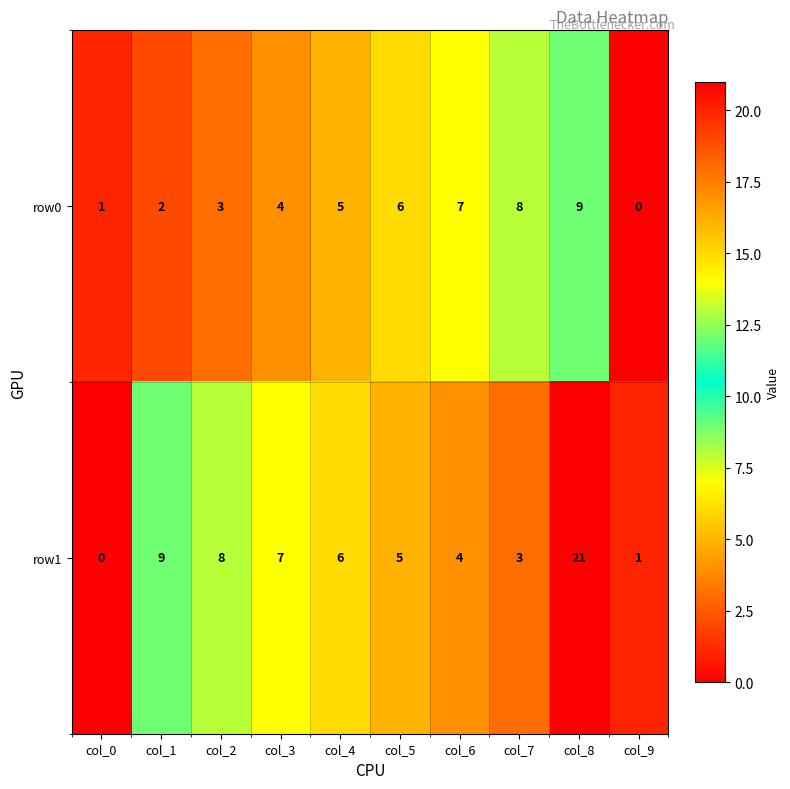

What is the spread (max minus min) of values at col_8?

12